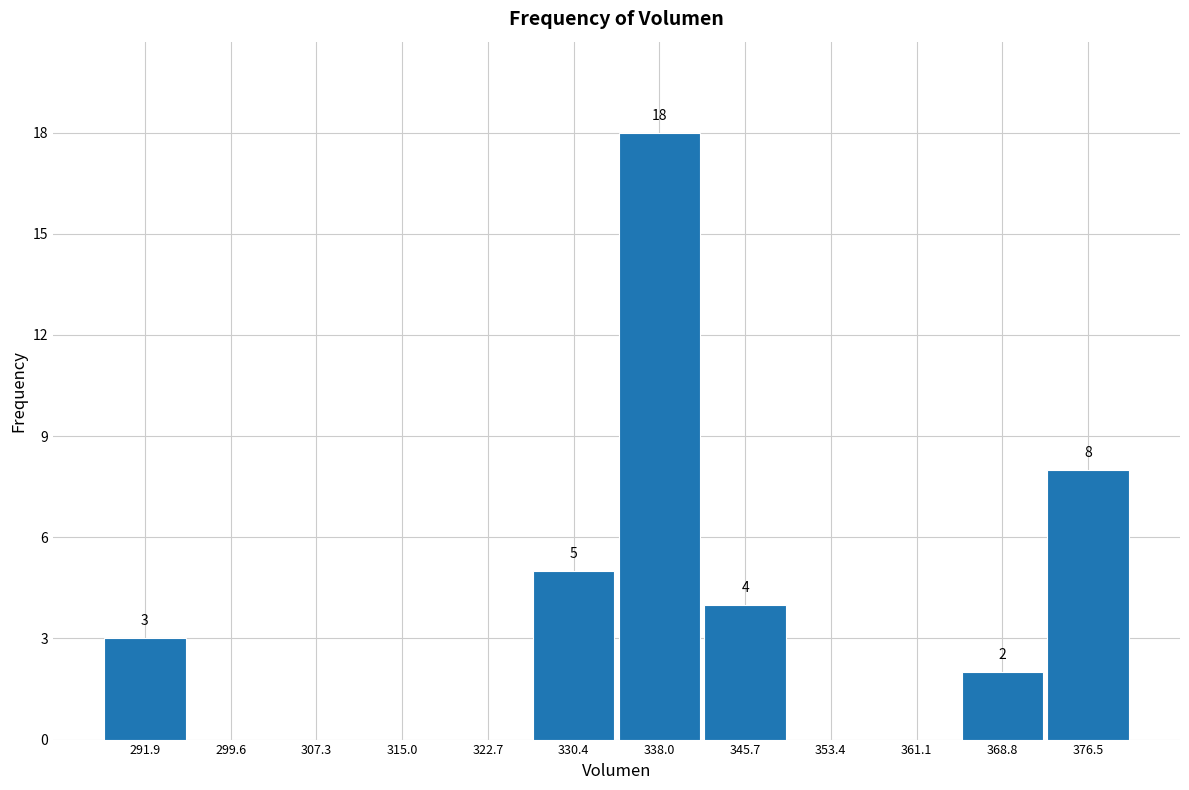

Which range on the x-axis has the tallest bar?

334 to 342